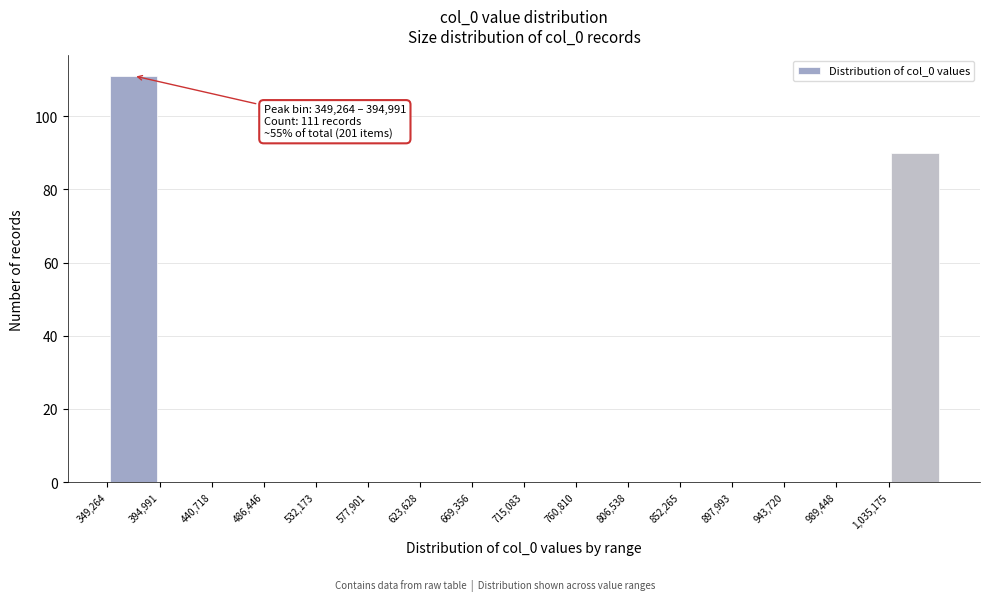

Over which range of the x-axis is the bar tallest?

350000 to 395000